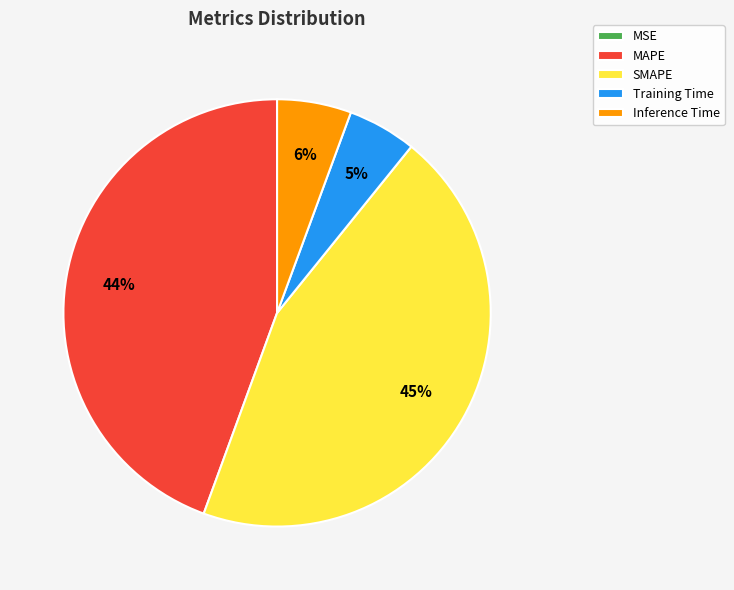

To the nearest percent, what is the average slice percentage?

20%